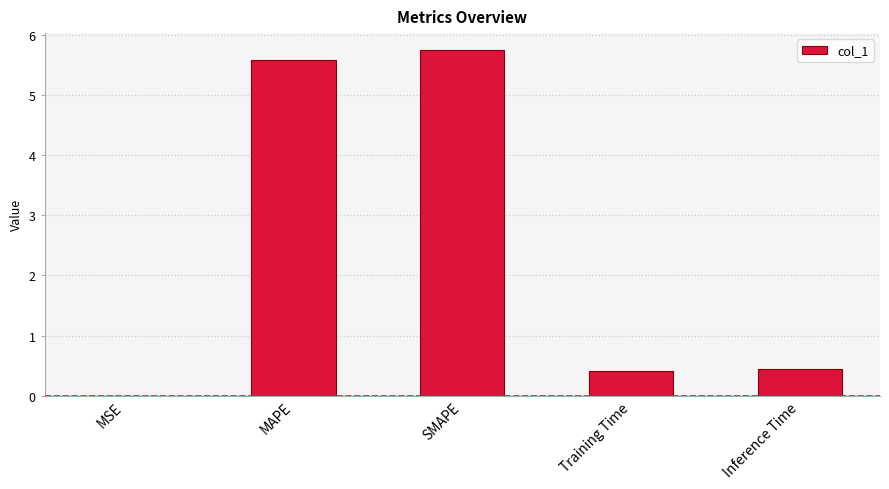

What is the maximum value shown in the chart?

5.7